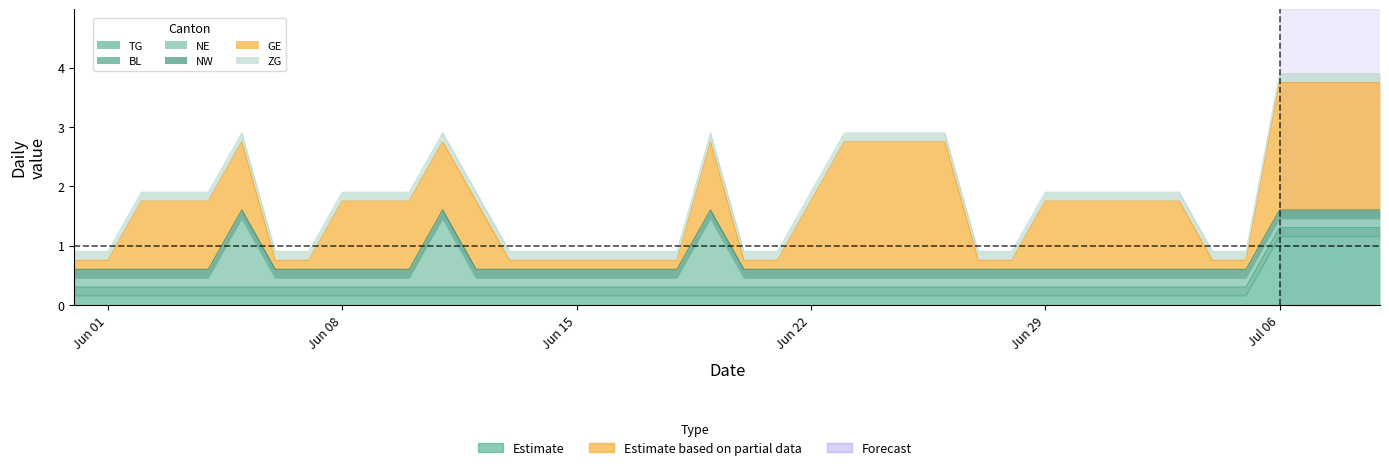

True or false: NE and TG cross at least once.

False